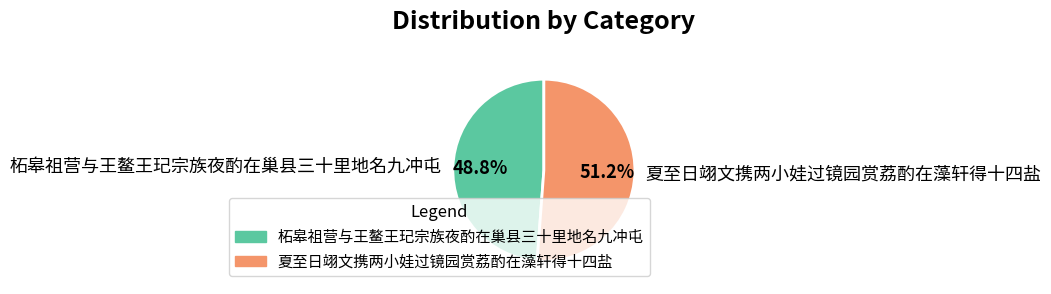

Rank the categories by value from lowest to highest.

柘皋祖营与王鳌王玘宗族夜酌在巢县三十里地名九冲屯, 夏至日翊文携两小娃过镜园赏荔酌在藻轩得十四盐